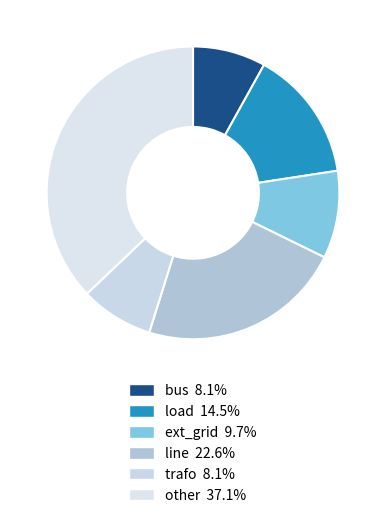

Rank the categories by value from lowest to highest.

bus, trafo, ext_grid, load, line, other